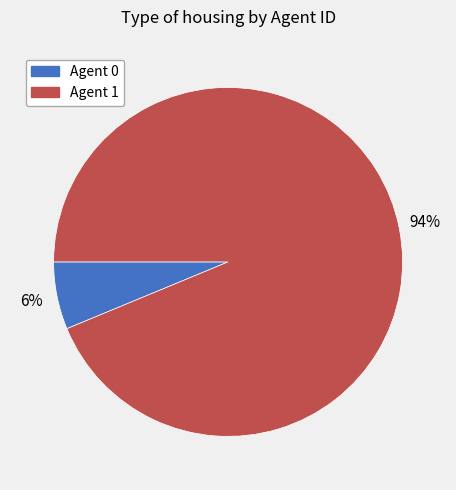

To the nearest percent, what is the average slice percentage?

50%